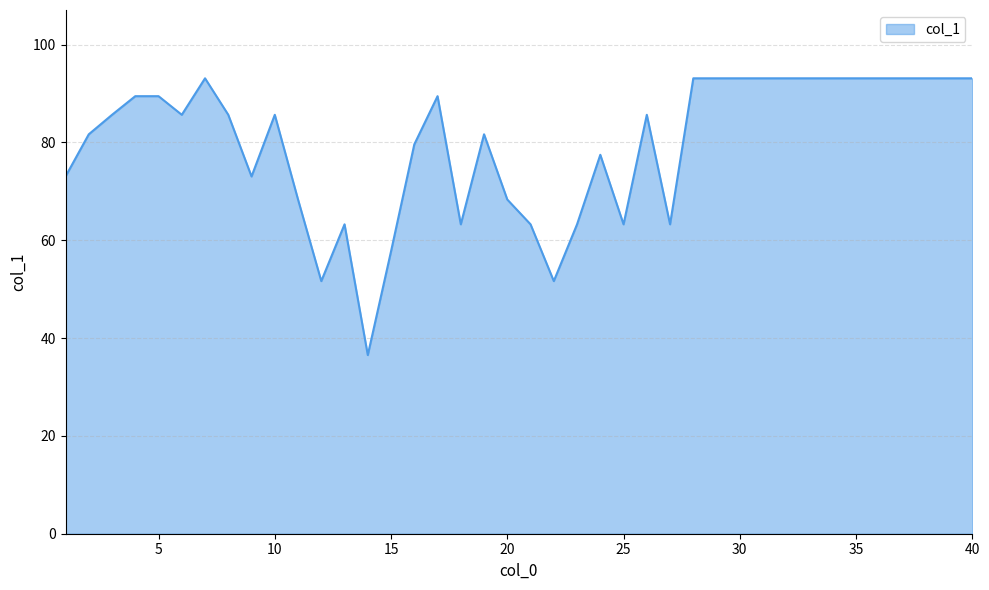

What is the maximum value shown in the chart?

93.1